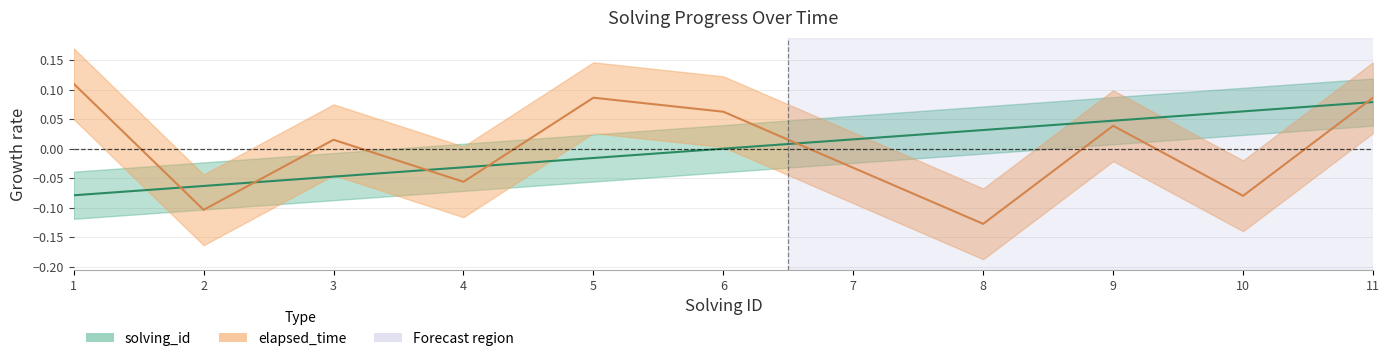

True or false: solving_id has more than 1 points higher than both neighbors.

False